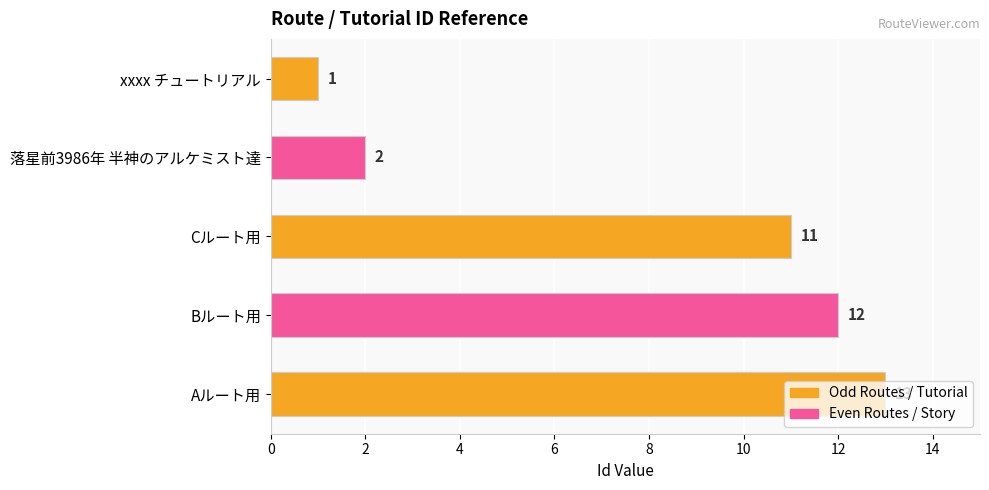

What position from the bottom is Cルート用?

3